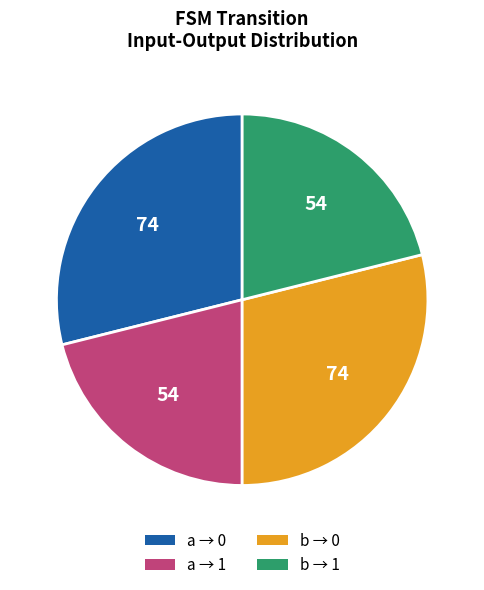

True or false: b → 0 accounts for 38% of the total.

False